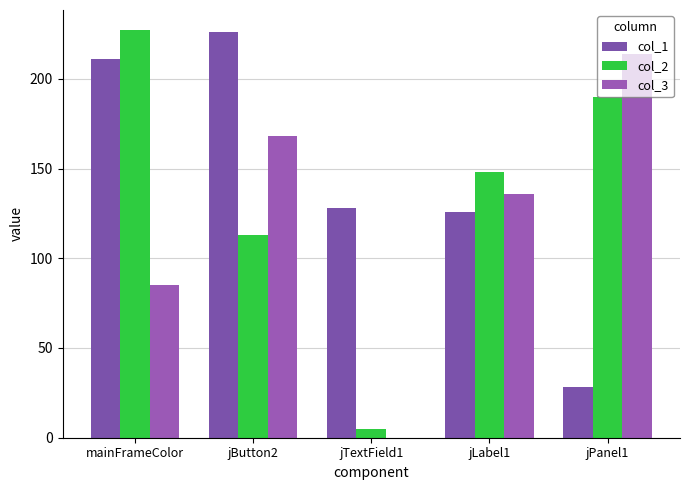

How many distinct data groups are displayed?

3